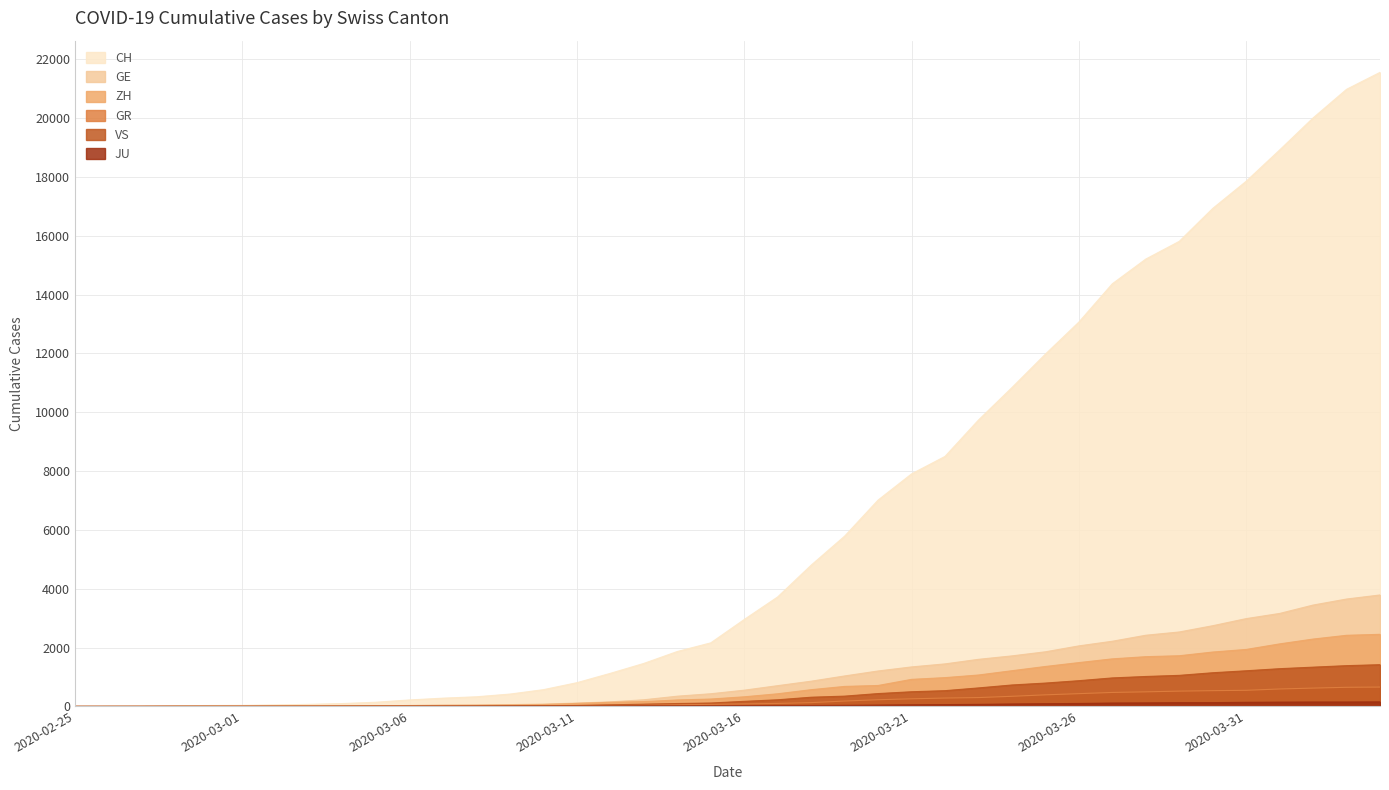

At which label does CH first exceed 2954?

2020-03-17